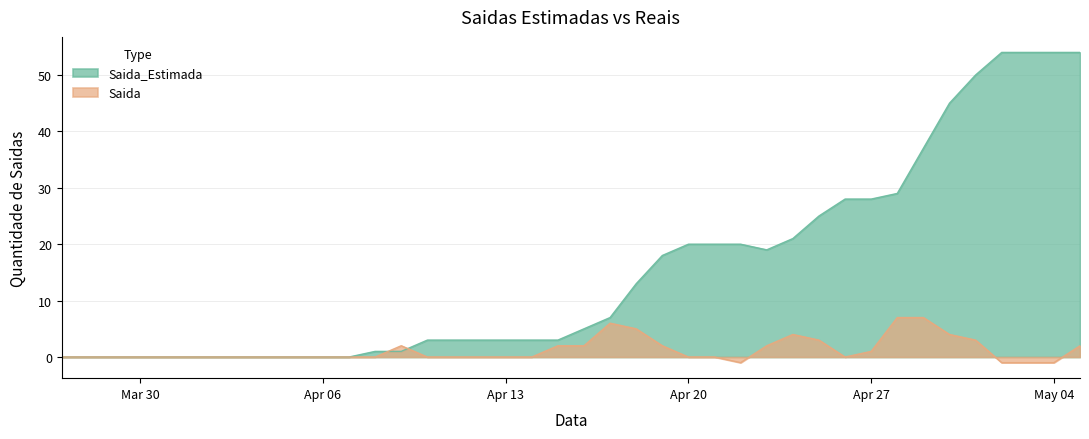

At how many categories does at least one series exceed 12?

18